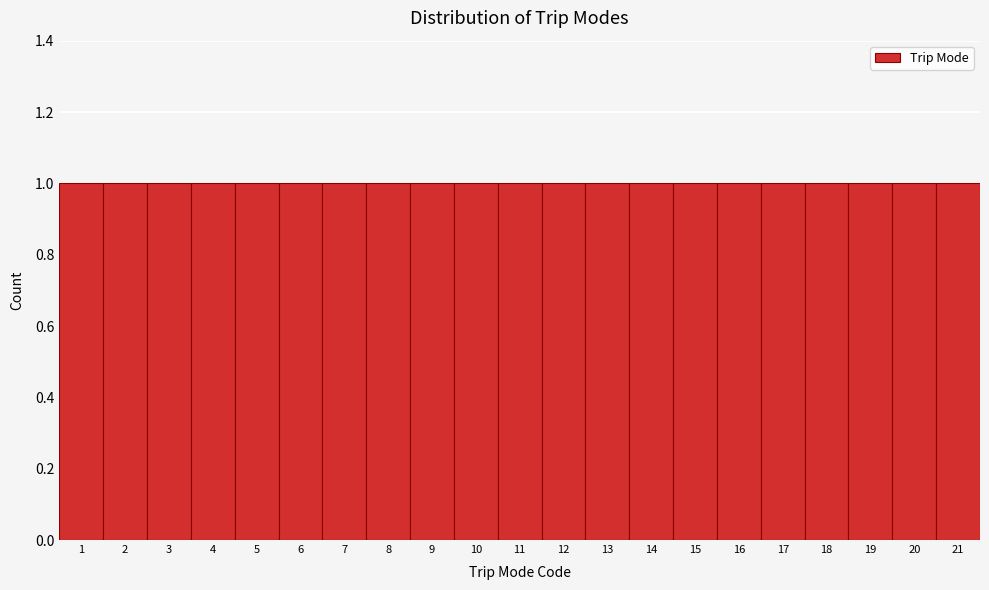

Reading left to right, list every bar in this chart as the range it spans on the x-axis followed by its height. The values are not printed on the chart, so give them approximately, as read against the axis.

0.5 to 1.5: 1
1.5 to 2.5: 1
2.5 to 3.5: 1
3.5 to 4.5: 1
4.5 to 5.5: 1
5.5 to 6.5: 1
6.5 to 7.5: 1
7.5 to 8.5: 1
8.5 to 9.5: 1
9.5 to 10.5: 1
10.5 to 11.5: 1
11.5 to 12.5: 1
12.5 to 13.5: 1
13.5 to 14.5: 1
14.5 to 15.5: 1
15.5 to 16.5: 1
16.5 to 17.5: 1
17.5 to 18.5: 1
18.5 to 19.5: 1
19.5 to 20.5: 1
20.5 to 21.5: 1